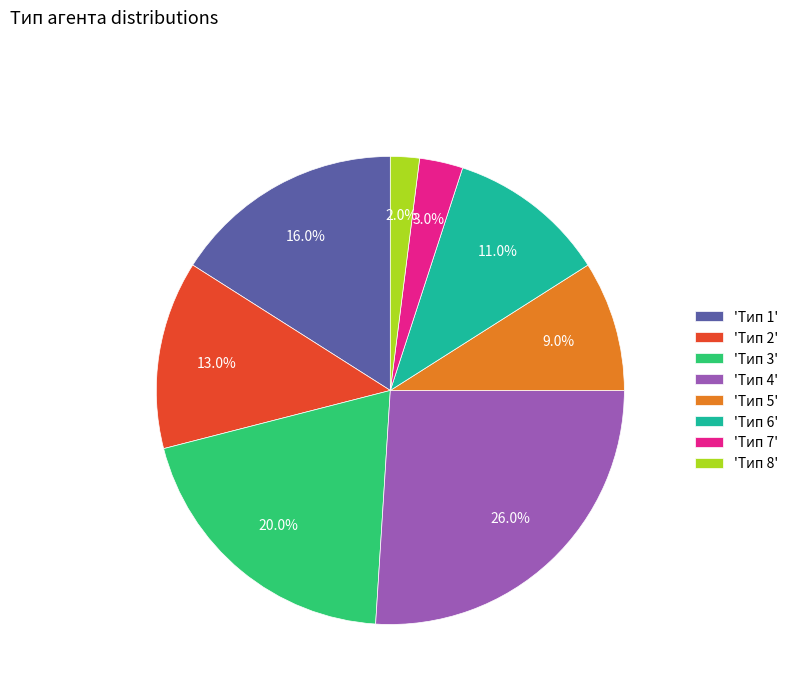

Which slice is the largest?

'Тип 4'